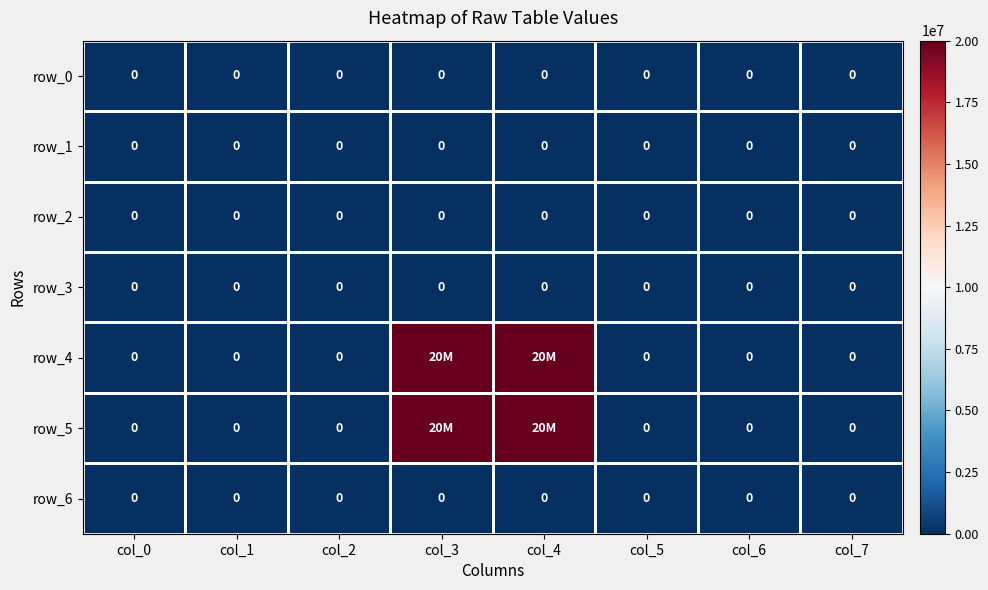

Reading left to right, extract all data points from this chart.

row_0: 0	0	0	0	0	0	0	0
row_1: 0	0	0	0	0	0	0	0
row_2: 0	0	0	0	0	0	0	0
row_3: 0	0	0	0	0	0	0	0
row_4: 0	0	0	20000000	20000000	0	0	0
row_5: 0	0	0	20000000	20000000	0	0	0
row_6: 0	0	0	0	0	0	0	0